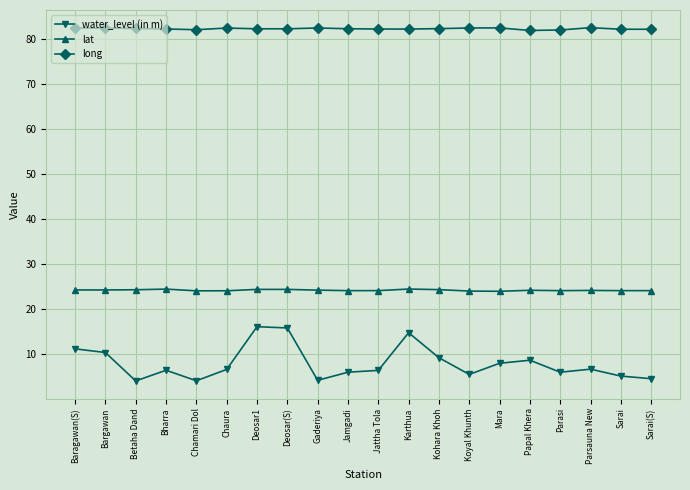

What is the minimum value for long?

81.9